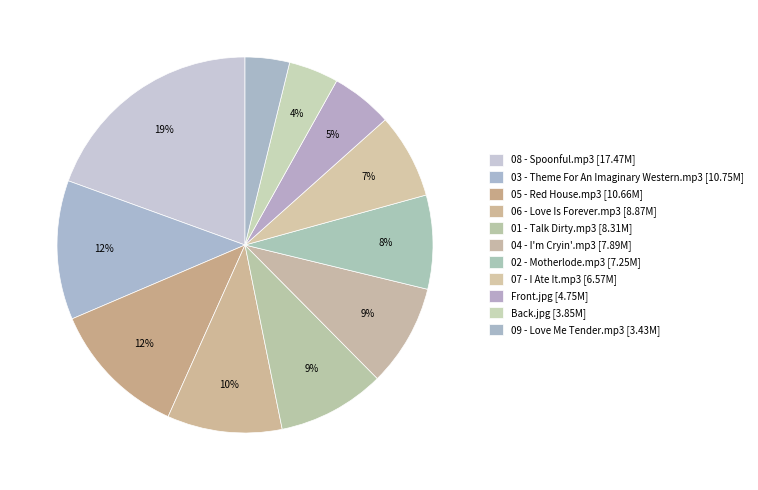

True or false: Back.jpg accounts for 19% of the total.

False